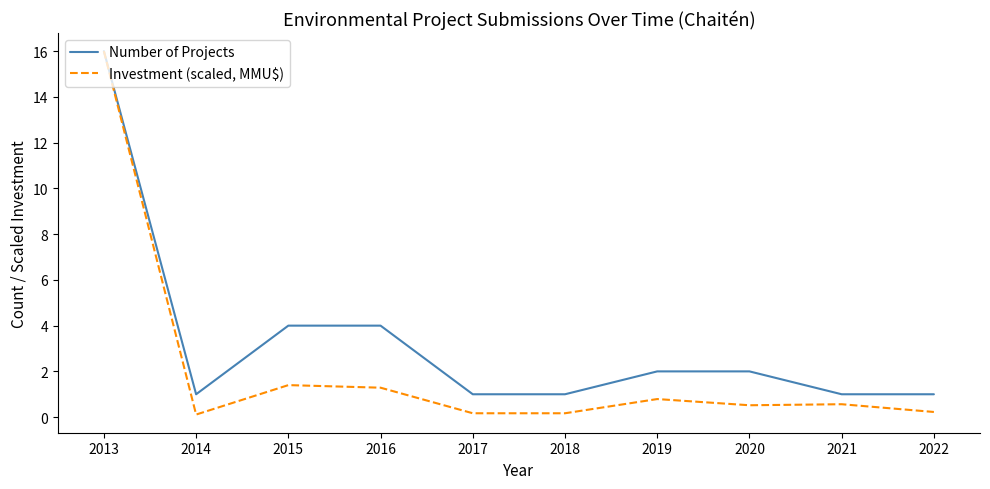

What is the sum of all Investment (scaled, MMU$) values?

21.2